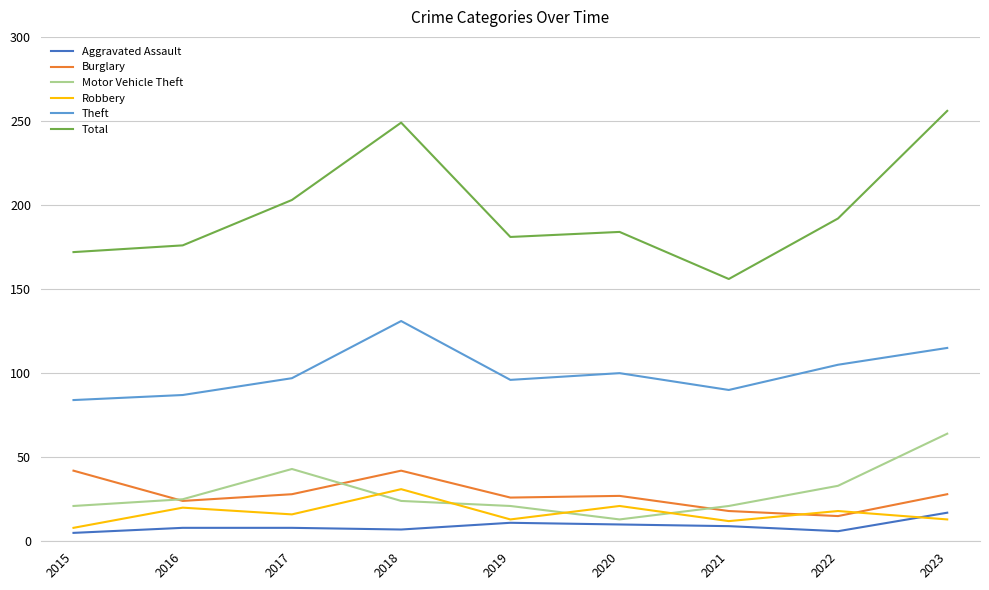

True or false: Burglary and Theft intersect in this chart.

False